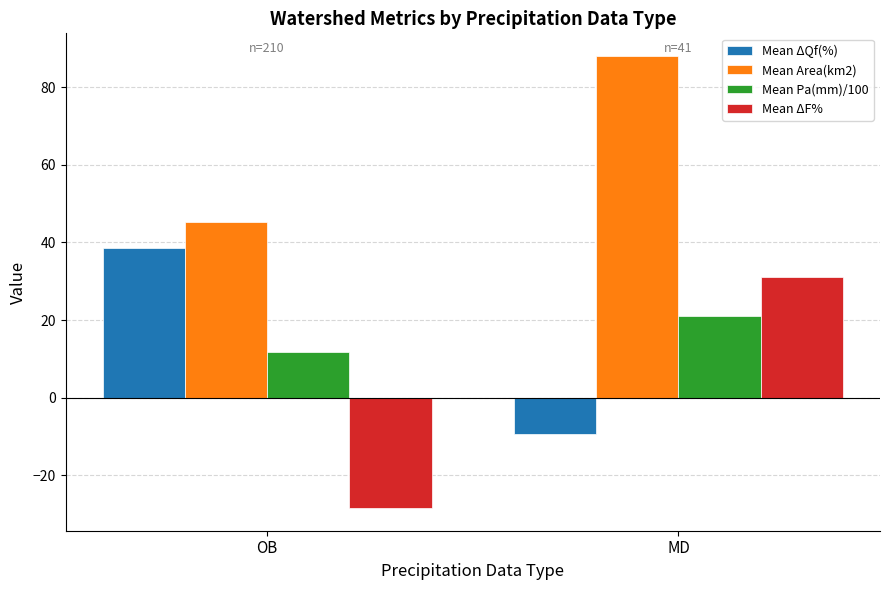

What is the greatest value displayed?

88.1